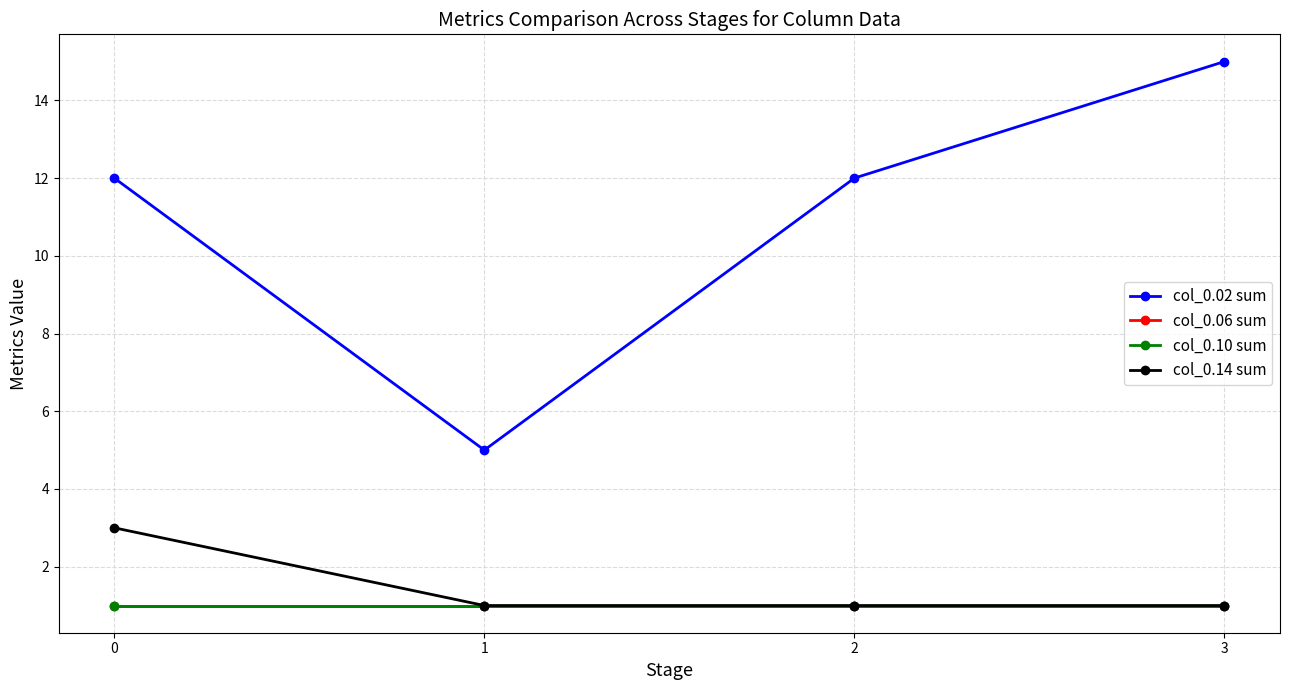

What is the value of the col_0.02 sum point at the 1st from the left?

12